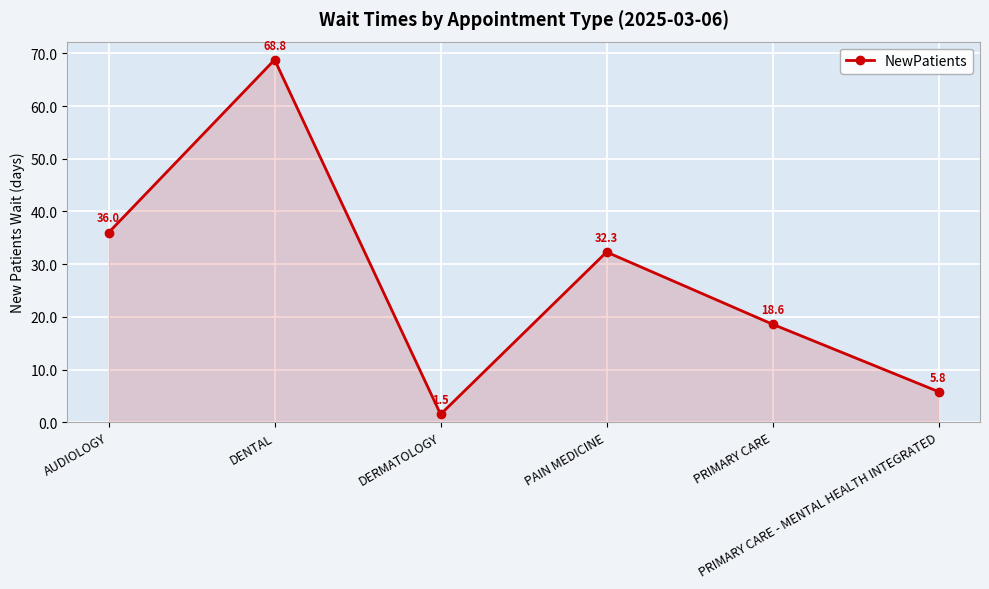

Approximately how many times larger is the value at PRIMARY CARE compared to DENTAL?

0.3